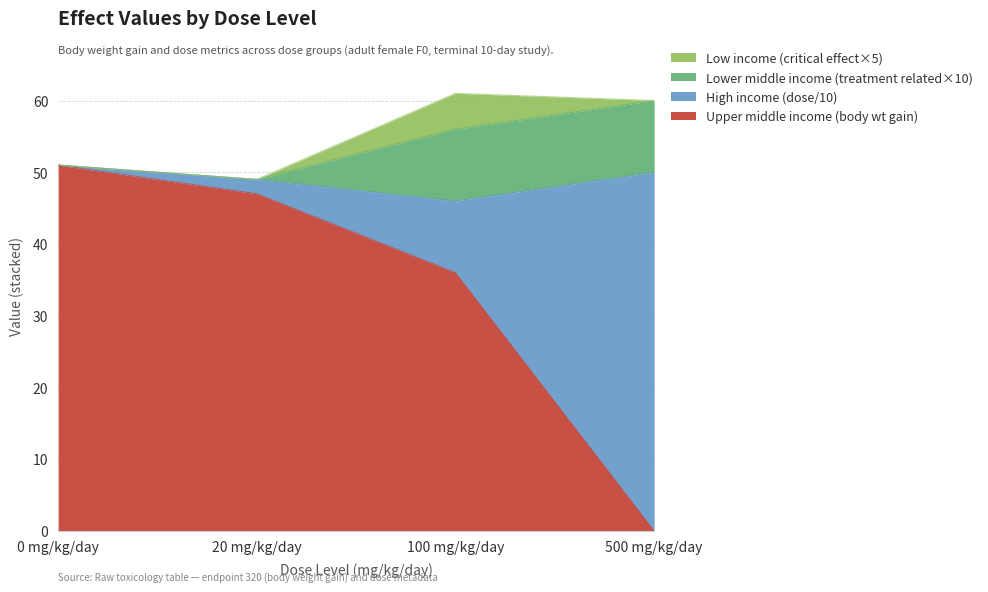

The value of Upper middle income (body wt gain) at 500 mg/kg/day is -19. True or false?

False